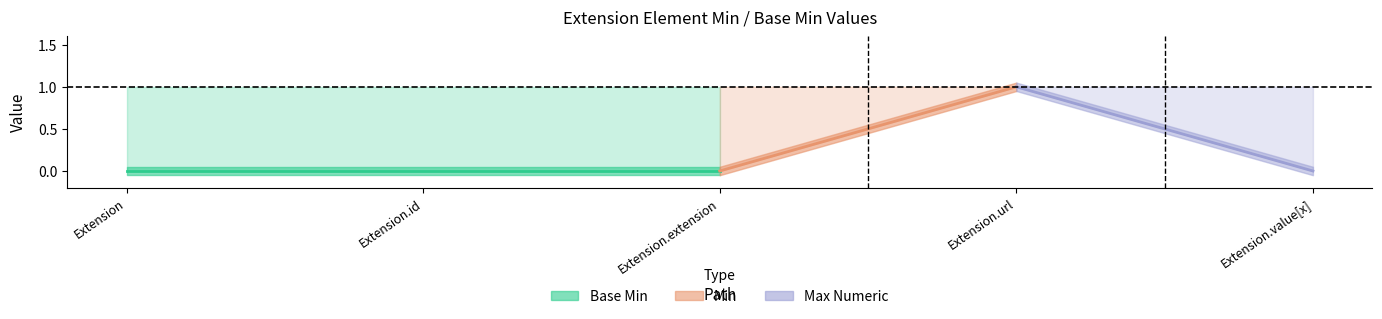

True or false: Min and Max_numeric cross at least once.

False